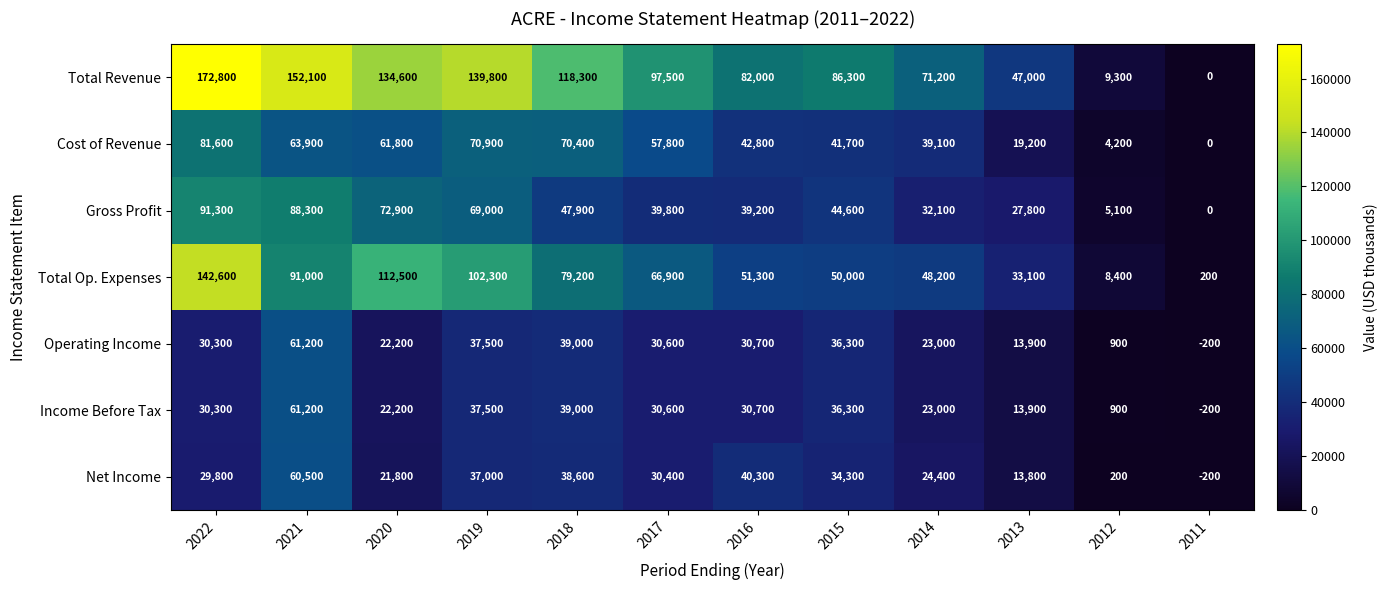

Which category has the lowest value across all series?

2011